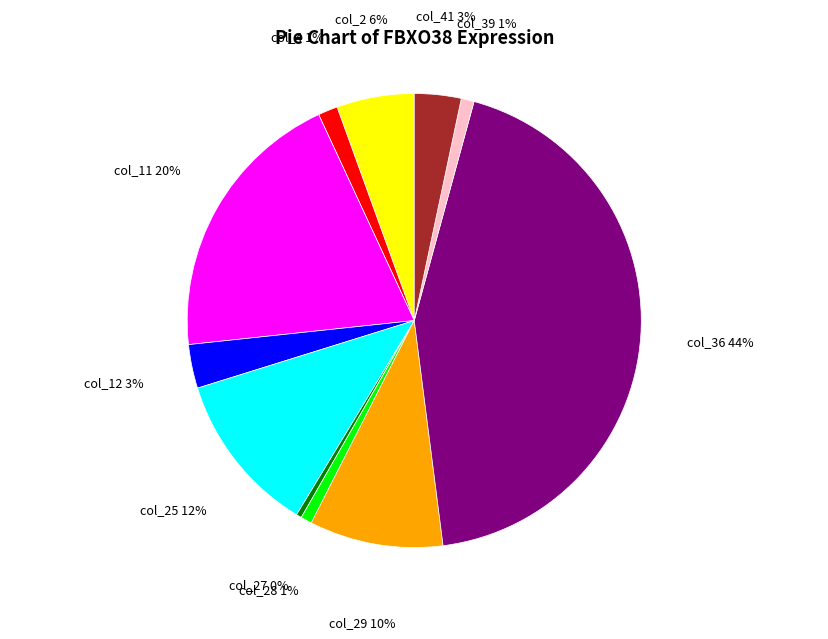

To the nearest percent, what is the average slice percentage?

9%